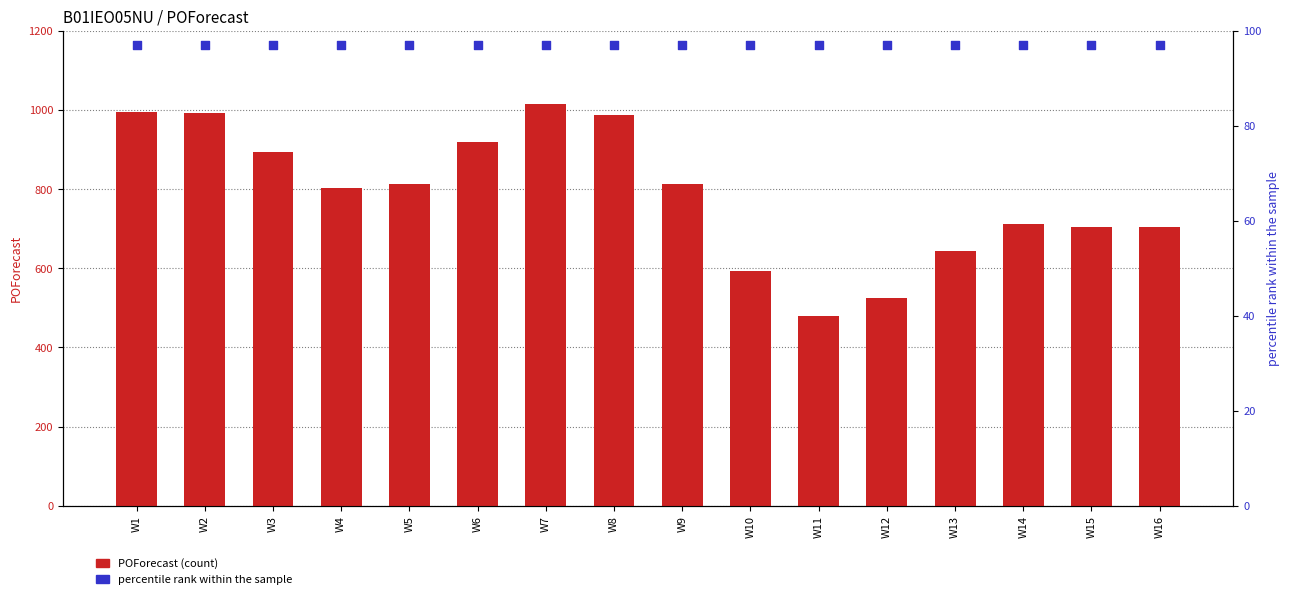

What are all the series names shown in the legend?

POForecast, percentile rank within the sample